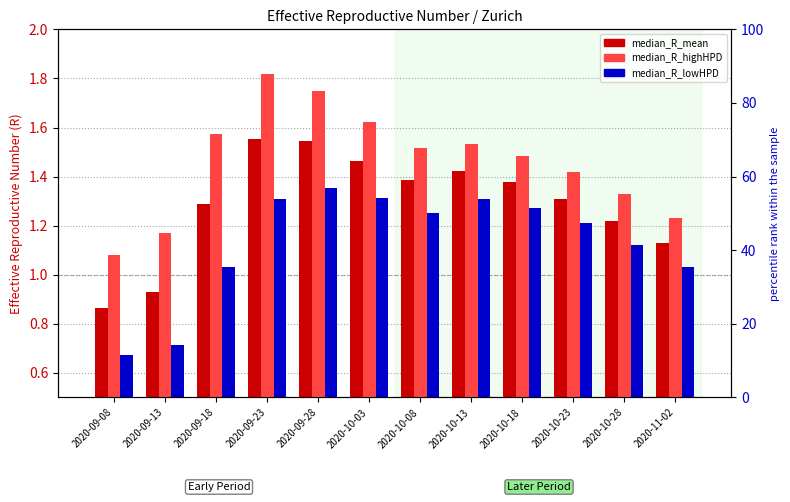

What are all the series names shown in the legend?

median_R_mean, median_R_highHPD, median_R_lowHPD